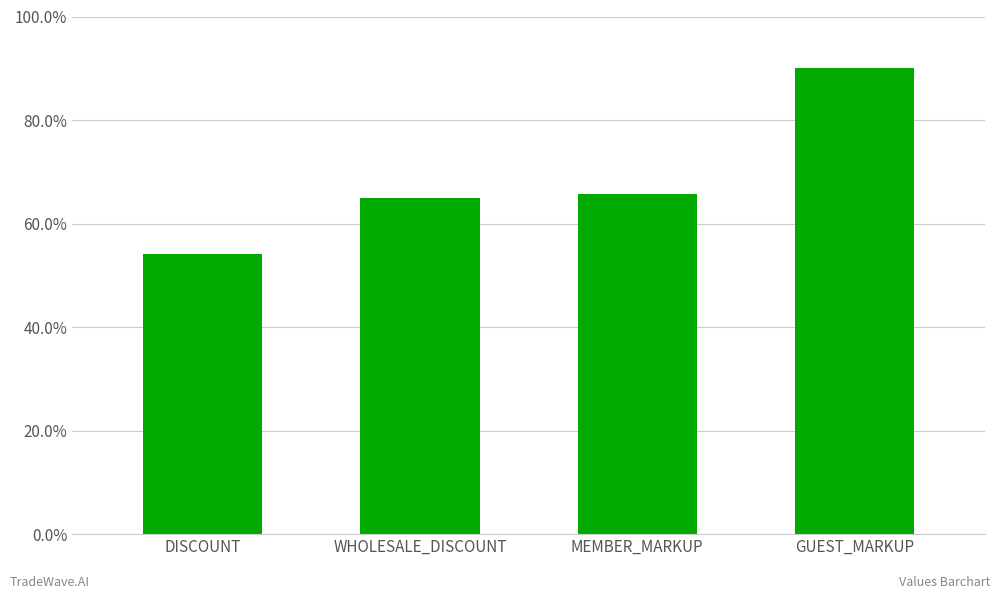

Does the chart contain any negative values?

No